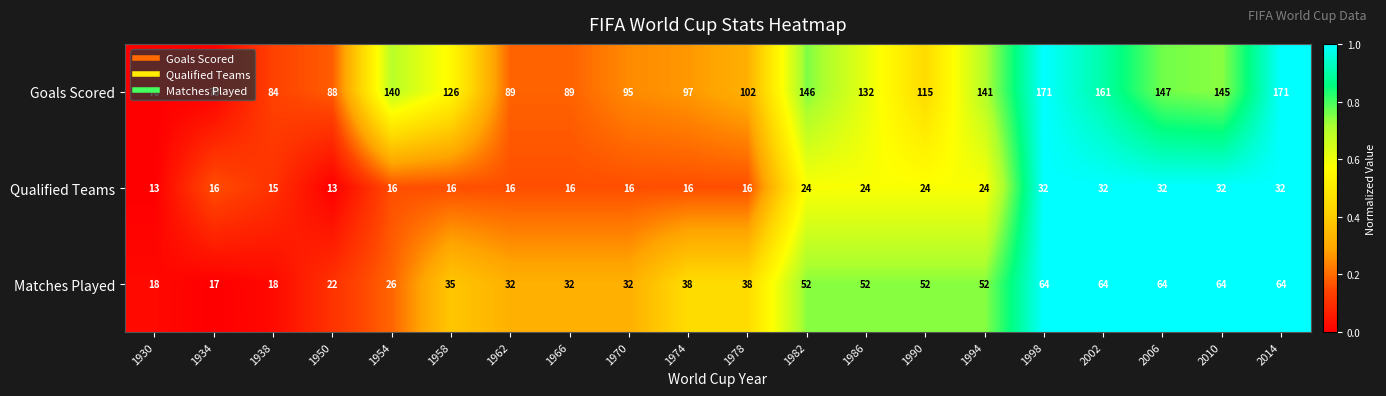

Which series has the largest total across all categories?

Goals Scored